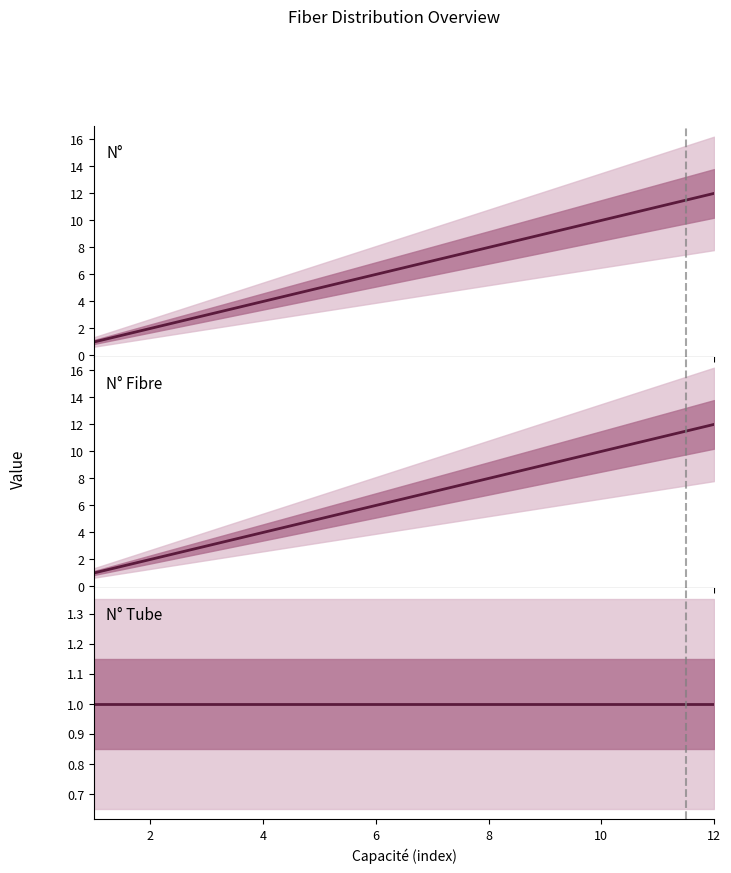

Count the number of data series in this chart.

3